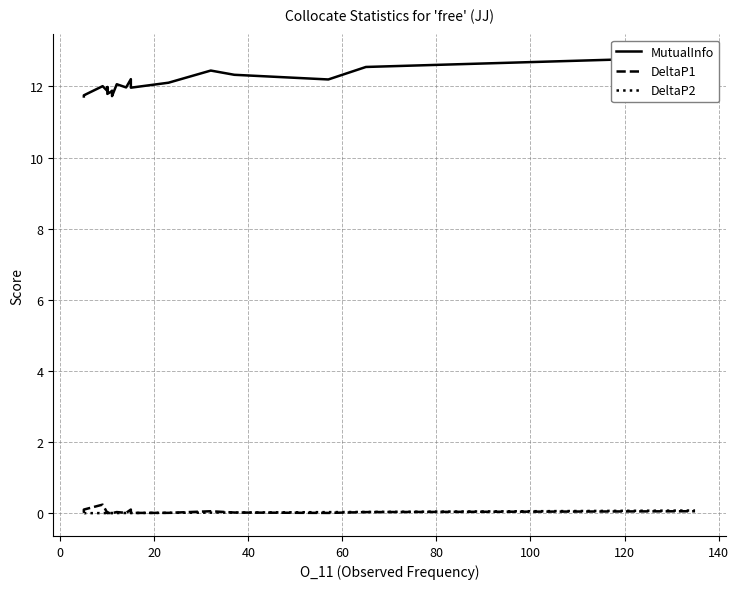

At 120, list the series in order from smallest to largest.

DeltaP2, DeltaP1, MutualInfo